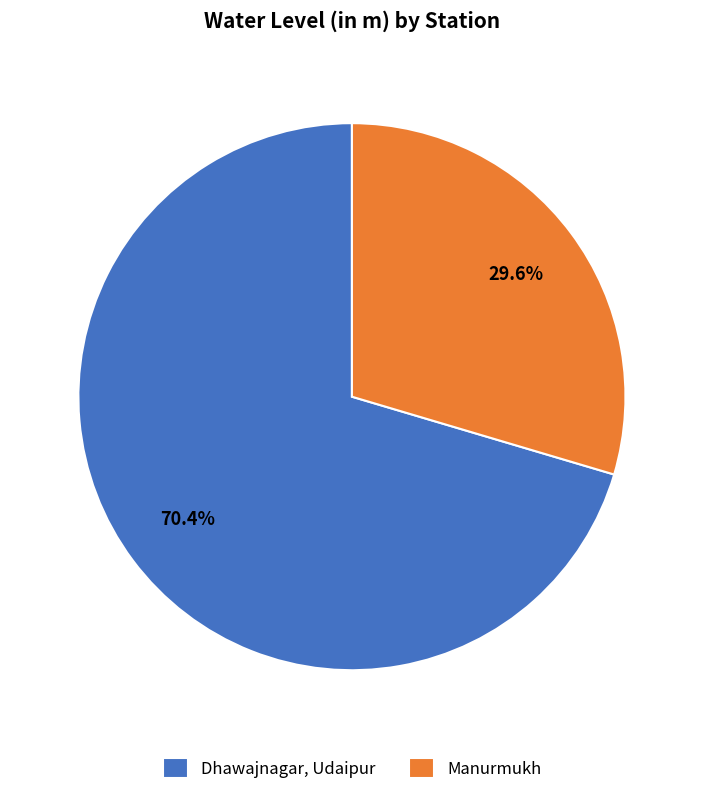

What is the largest slice in the pie chart?

Dhawajnagar, Udaipur